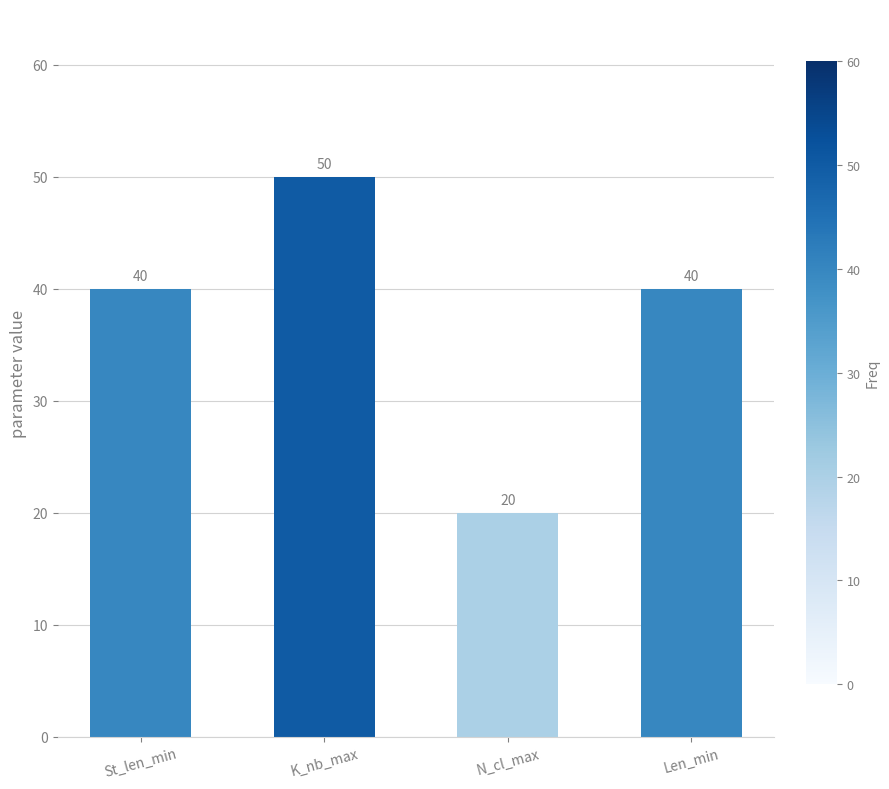

What is the change in value from K_nb_max to Len_min?

-10